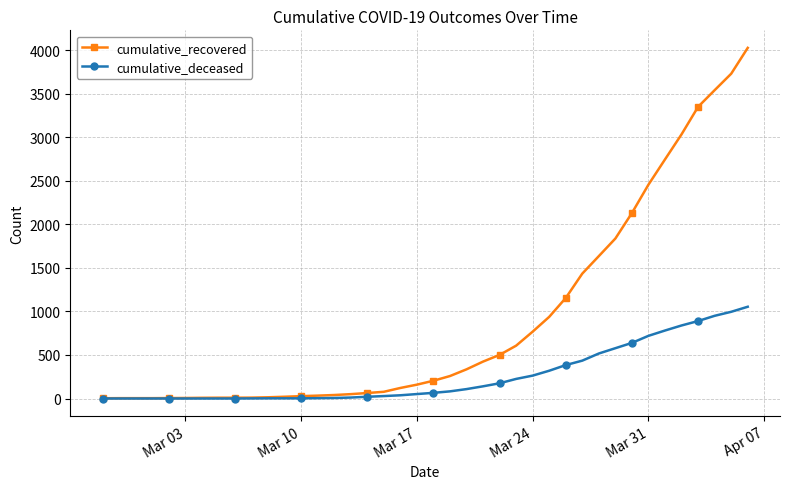

Which series has the largest total across all categories?

cumulative_recovered